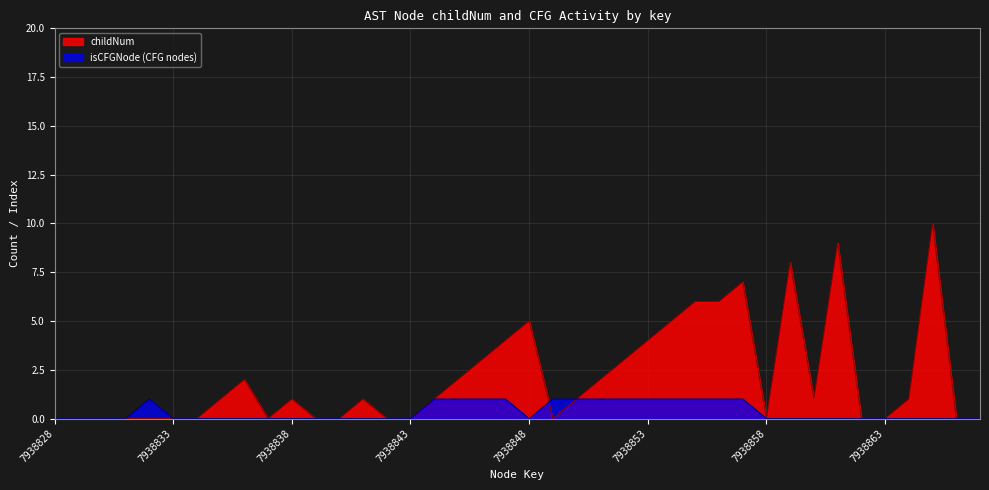

Which series ends up on top after the final intersection of isCFGNode_count and childNum?

isCFGNode_count